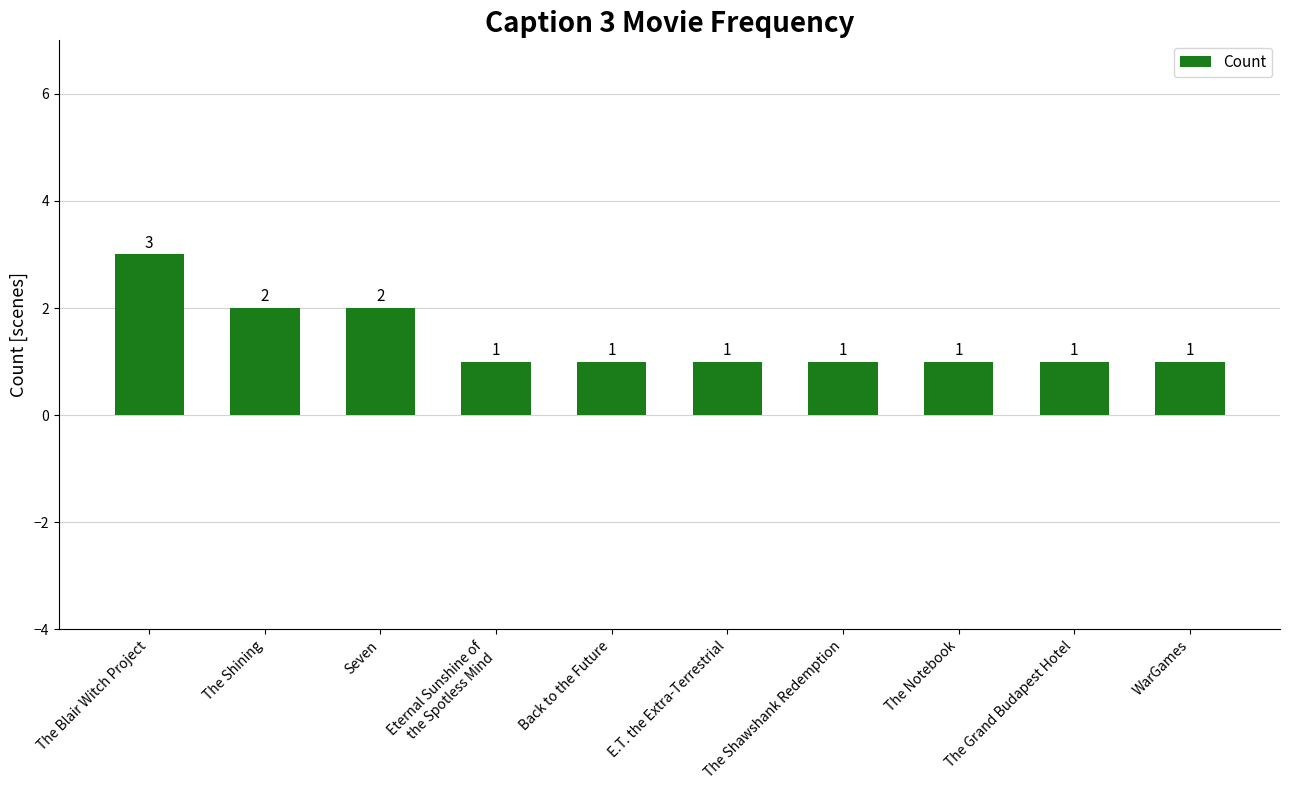

What position from the left is The Blair Witch Project?

1